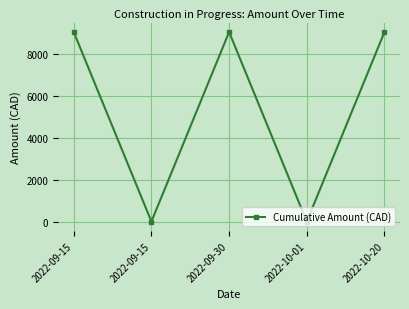

Rank the categories by value from lowest to highest.

2022-09-15, 2022-10-01, 2022-09-15, 2022-09-30, 2022-10-20